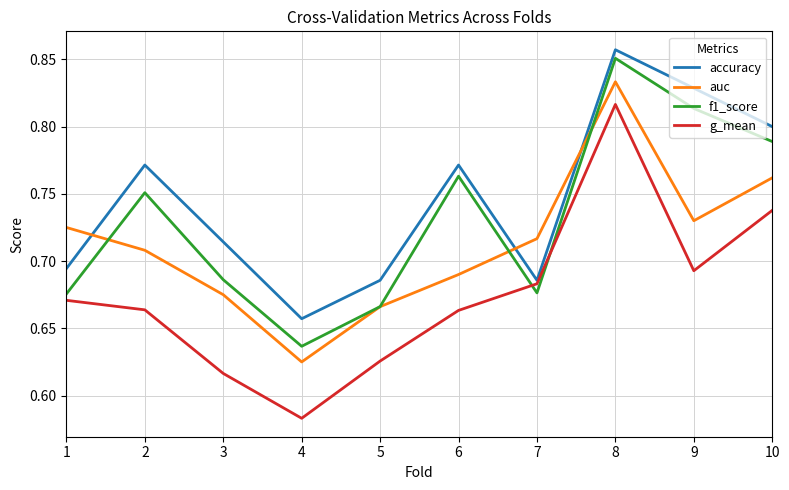

Where is the first local maximum for g_mean?

8